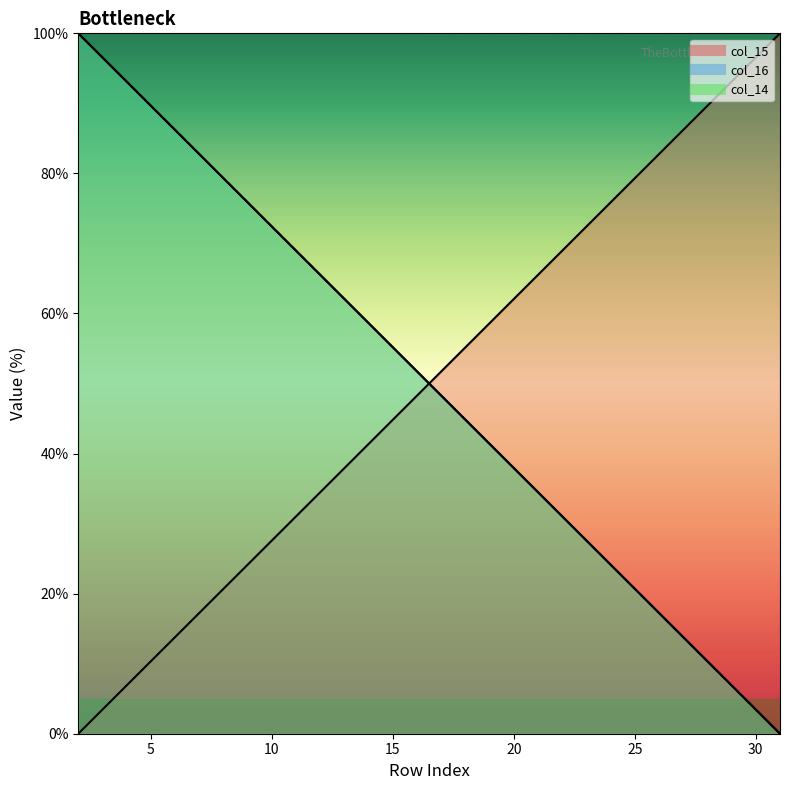

After their last crossing, which series has the higher values: col_15 or col_14?

col_15